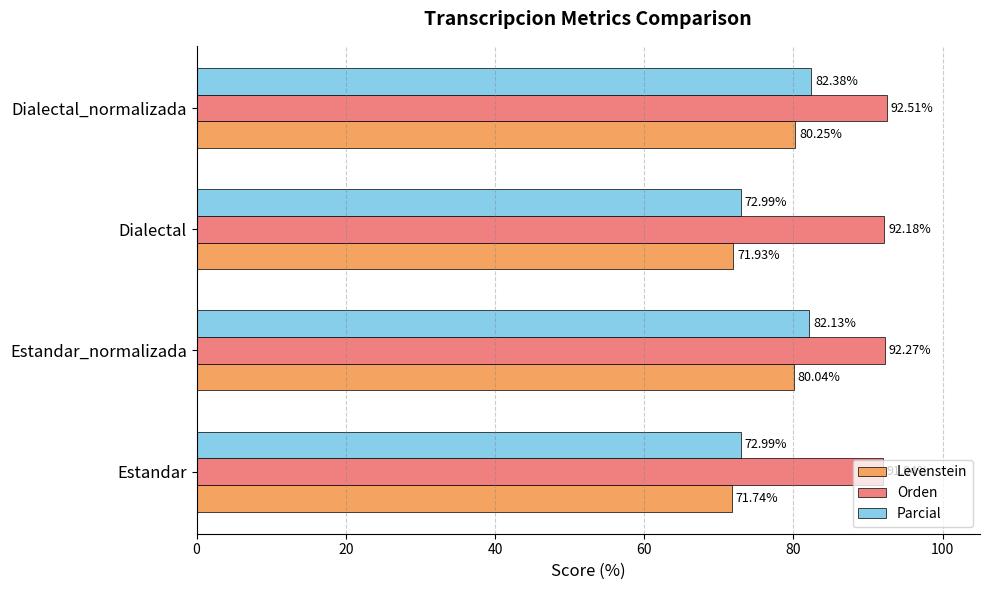

At how many categories does at least one series exceed 86?

4